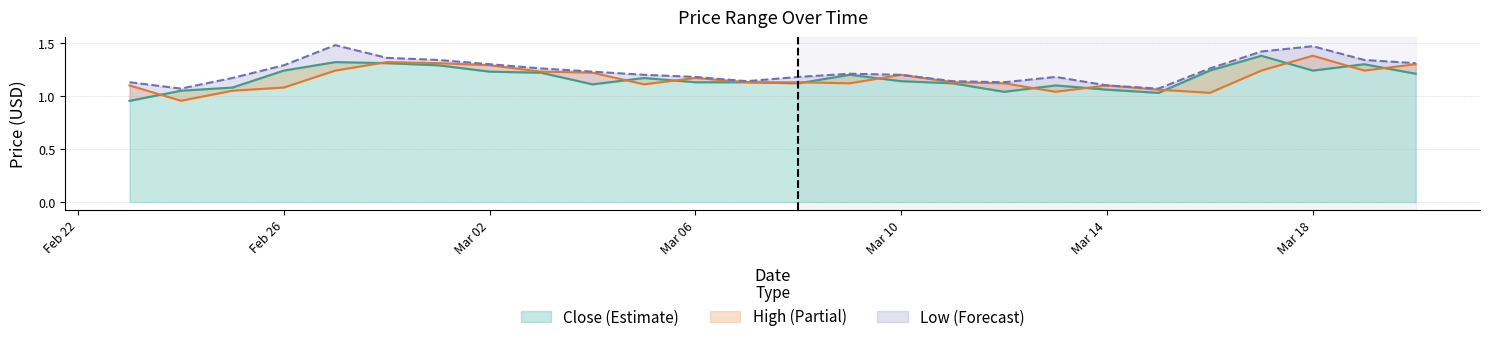

At how many categories does at least one series exceed 1?

26